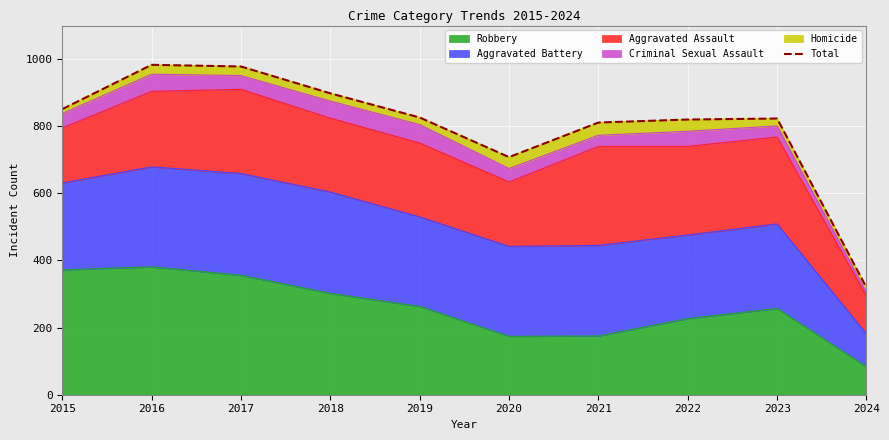

Which category has the lowest value in the Robbery series?

2024